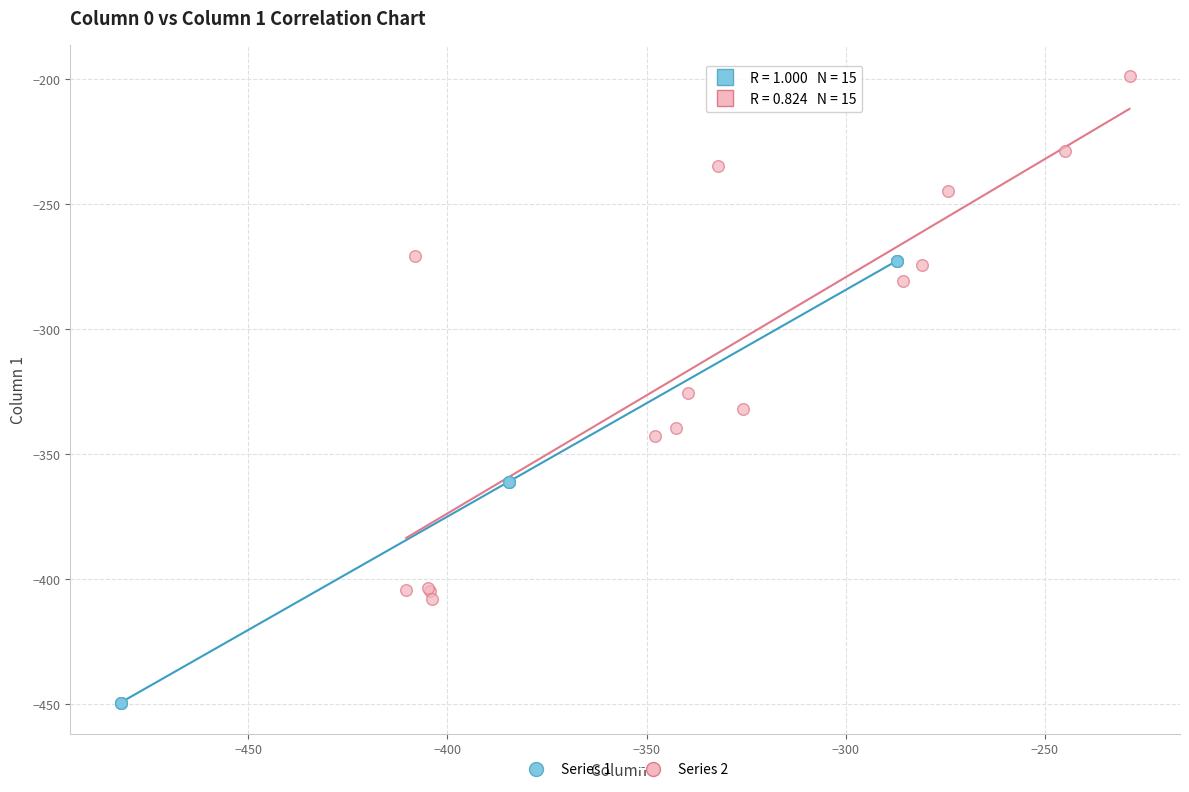

Which series has the largest Y range (max minus min)?

Series 2